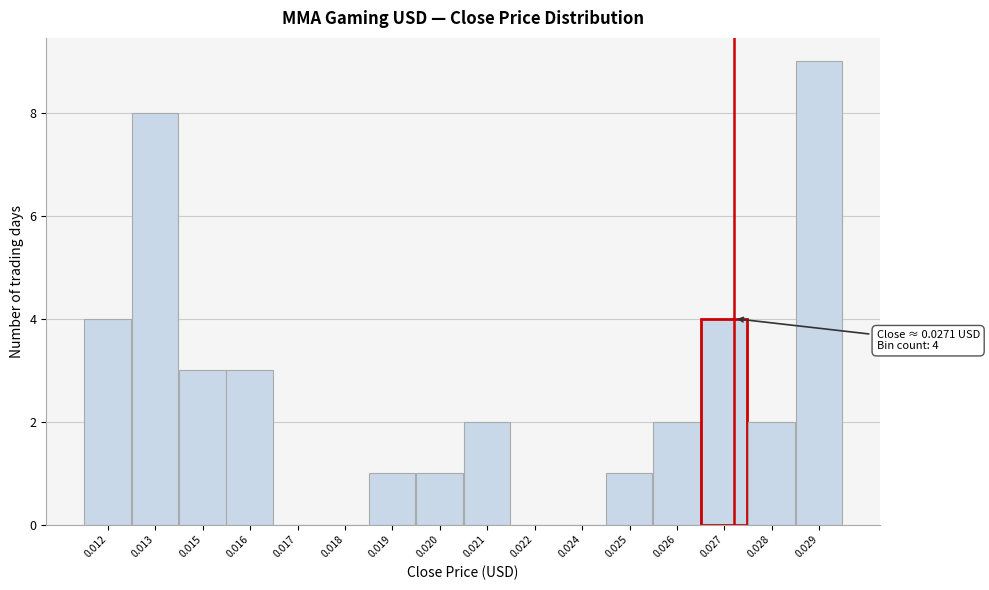

Reading left to right, what are all the values shown in this chart?

0.012=4	0.013=8	0.015=3	0.016=3	0.017=0	0.018=0	0.019=1	0.020=1	0.021=2	0.022=0	0.024=0	0.025=1	0.026=2	0.027=4	0.028=2	0.029=9